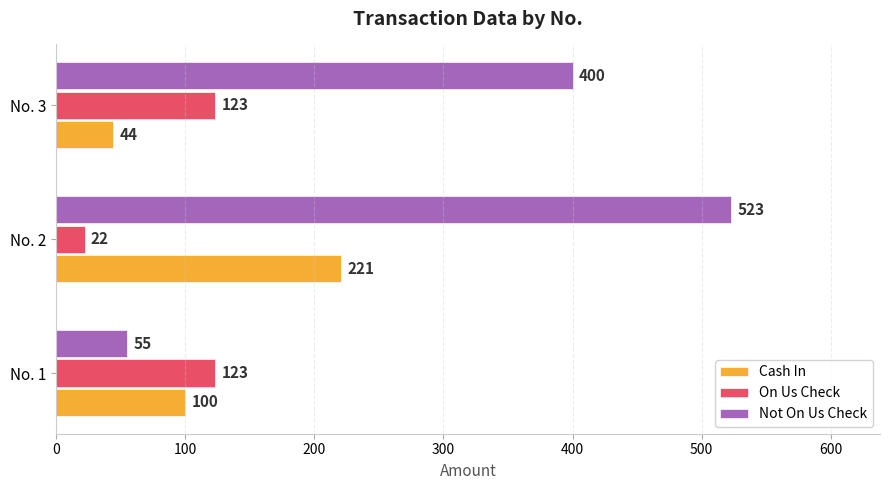

What is the sum of all On Us Check values?

268